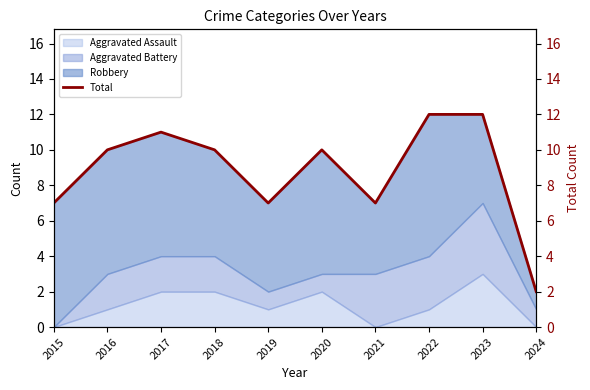

What is the sum of the values at 2019 and 2020?

17